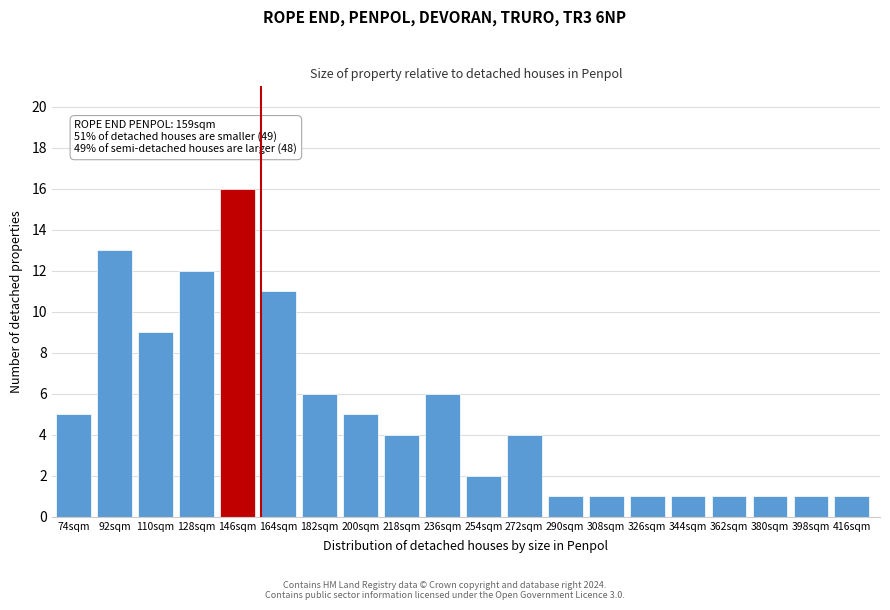

Reading left to right, transcribe all the data shown in this chart.

5	13	9	12	16	11	6	5	4	6	2	4	1	1	1	1	1	1	1	1